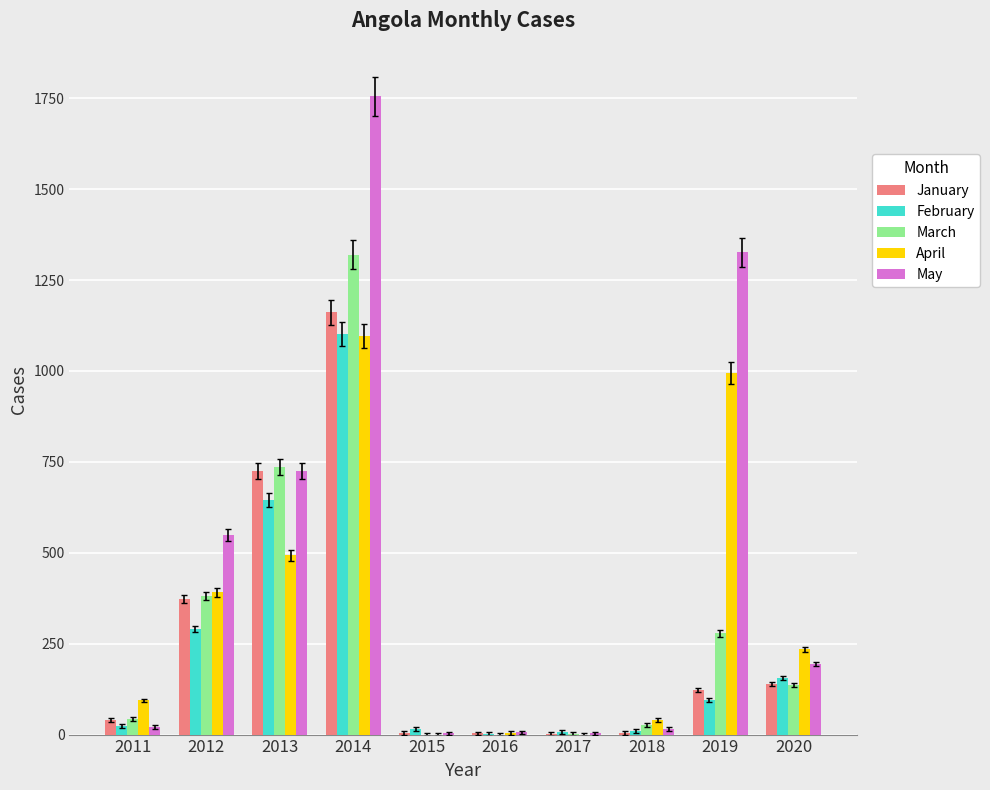

Which series has the widest spread of values?

May